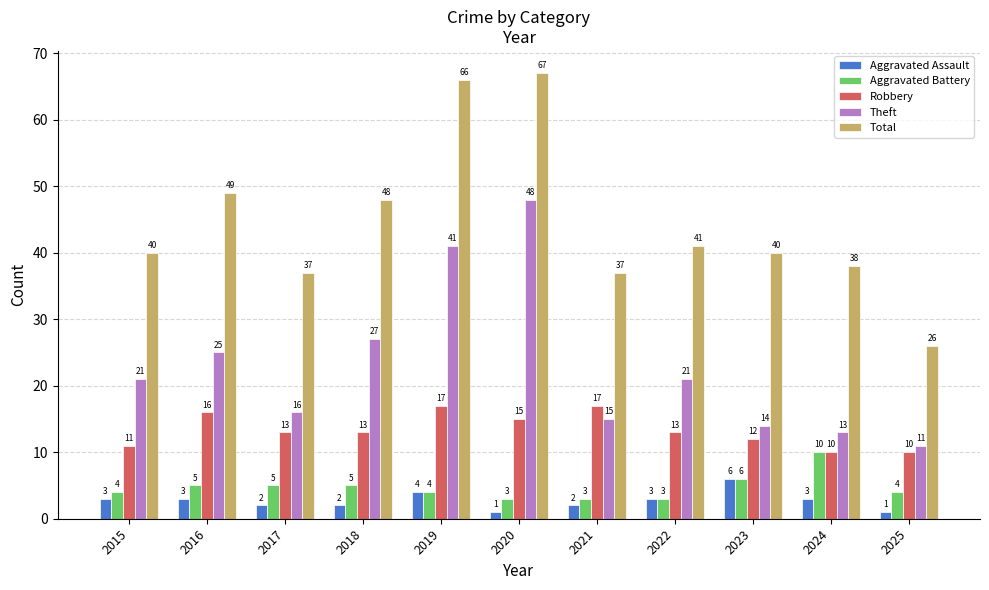

The Theft series shows 11 at 2025. True or false?

True